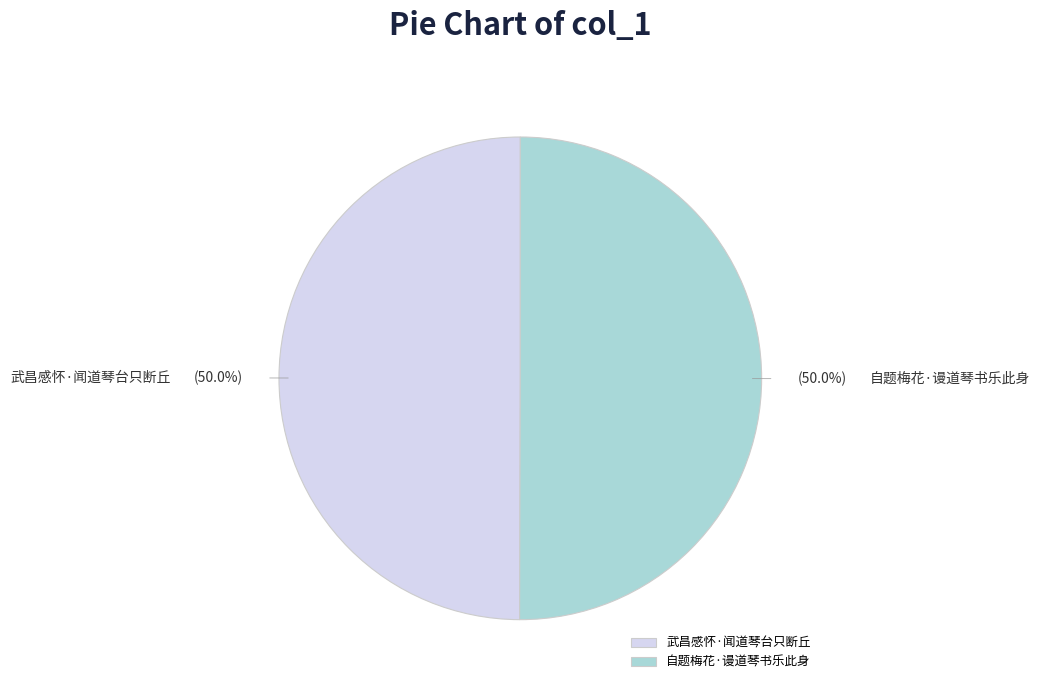

True or false: 武昌感怀·闻道琴台只断丘 accounts for 50% of the total.

True